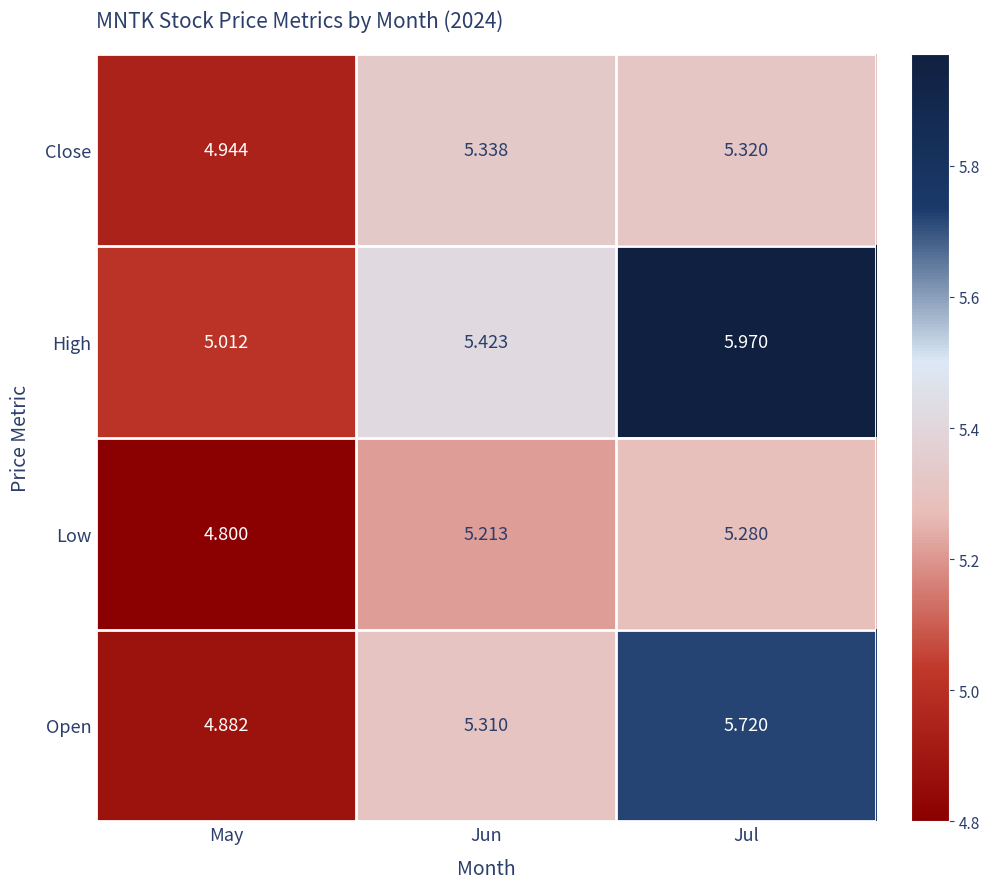

At which category is the sum across all series the highest?

Jul